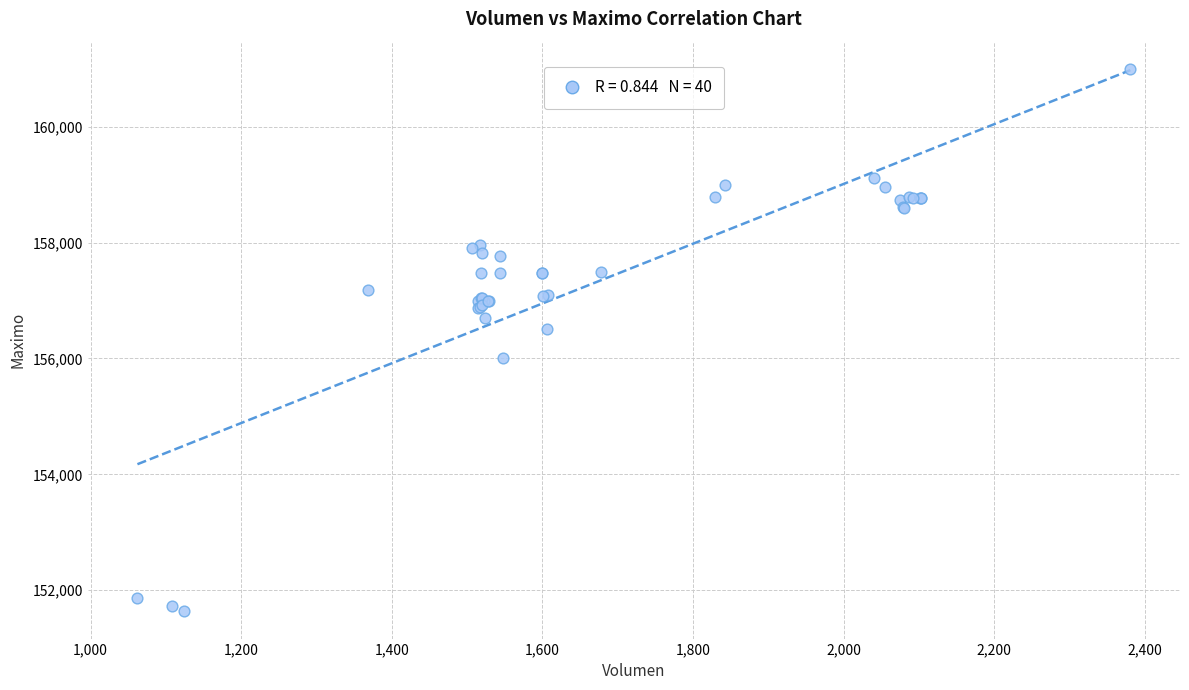

What Y value in the scatter plot is closest to 156316?

156500